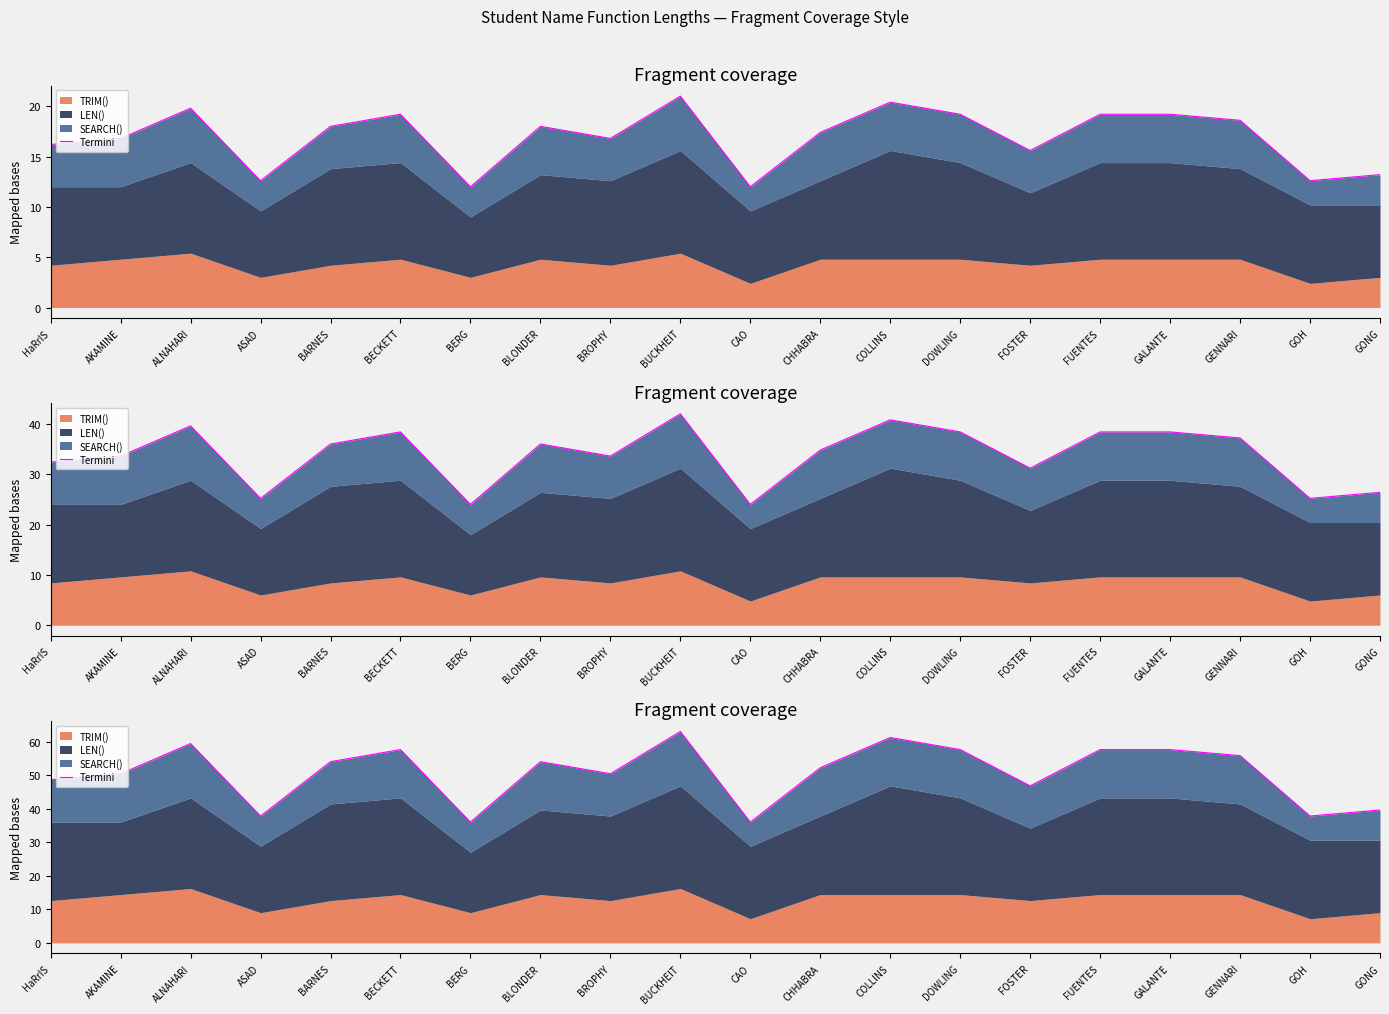

Reading left to right, list all the values displayed in this chart.

48.6	50.4	59.4	37.8	54.0	57.6	36.0	54.0	50.4	63.0	36.0	52.2	61.2	57.6	46.8	57.6	57.6	55.8	37.8	39.6